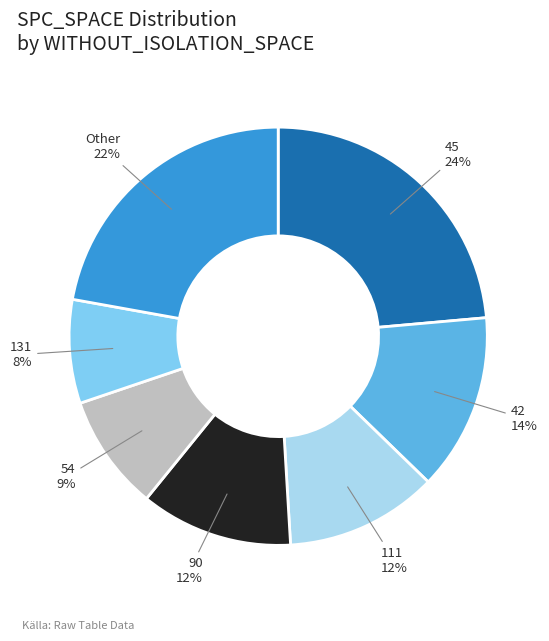

Is the sum of 42 and 111 greater than half?

No